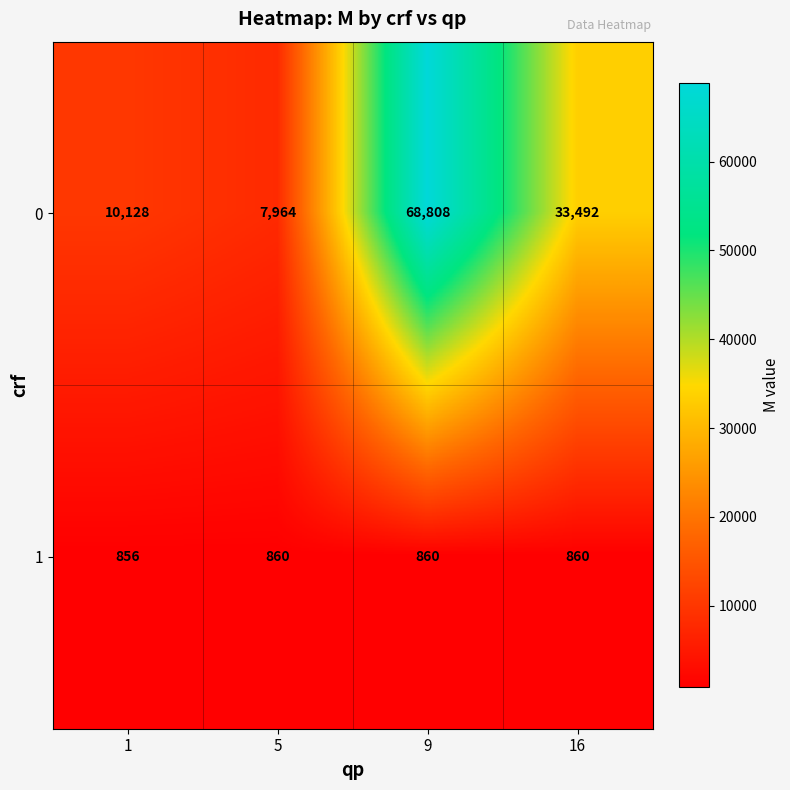

What is the lowest value of the 0 series?

7964